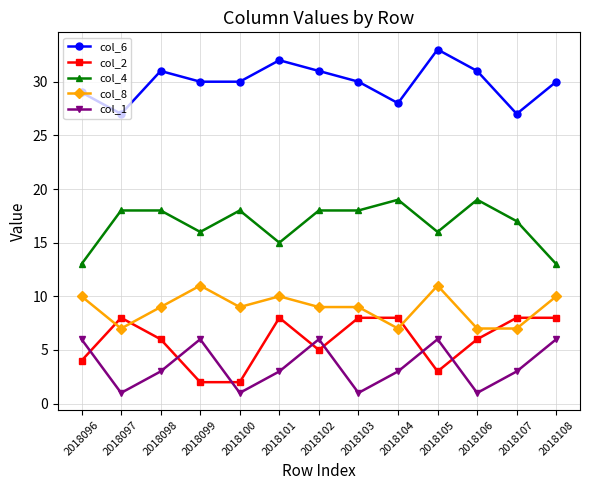

Count the number of categories in the chart.

13